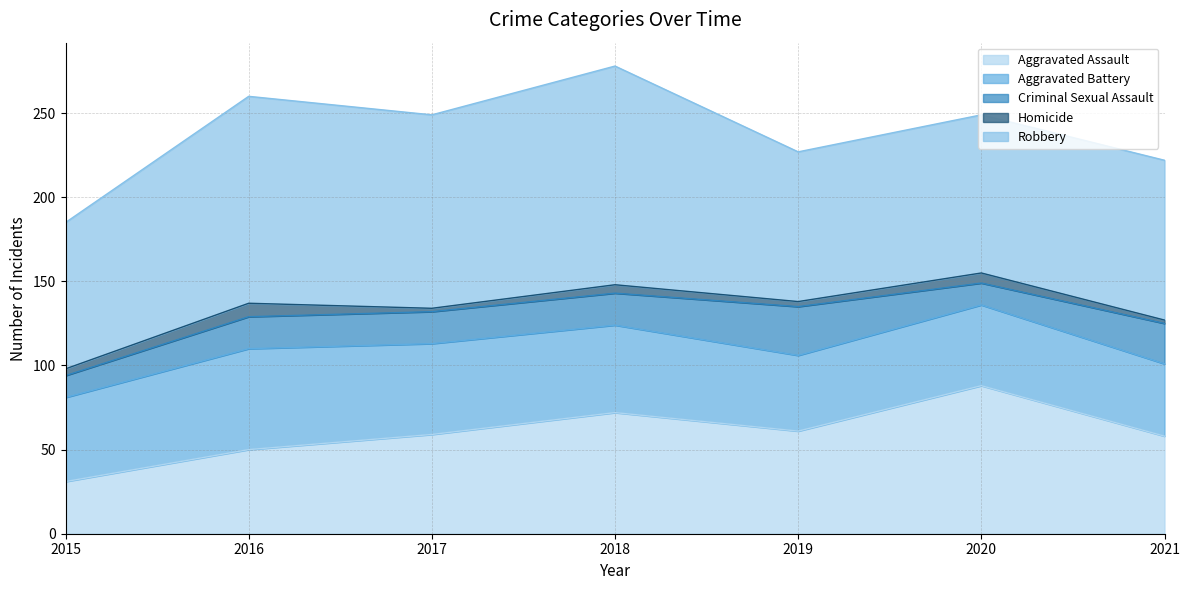

Is it true that Aggravated Battery equals 10 at 2021?

False